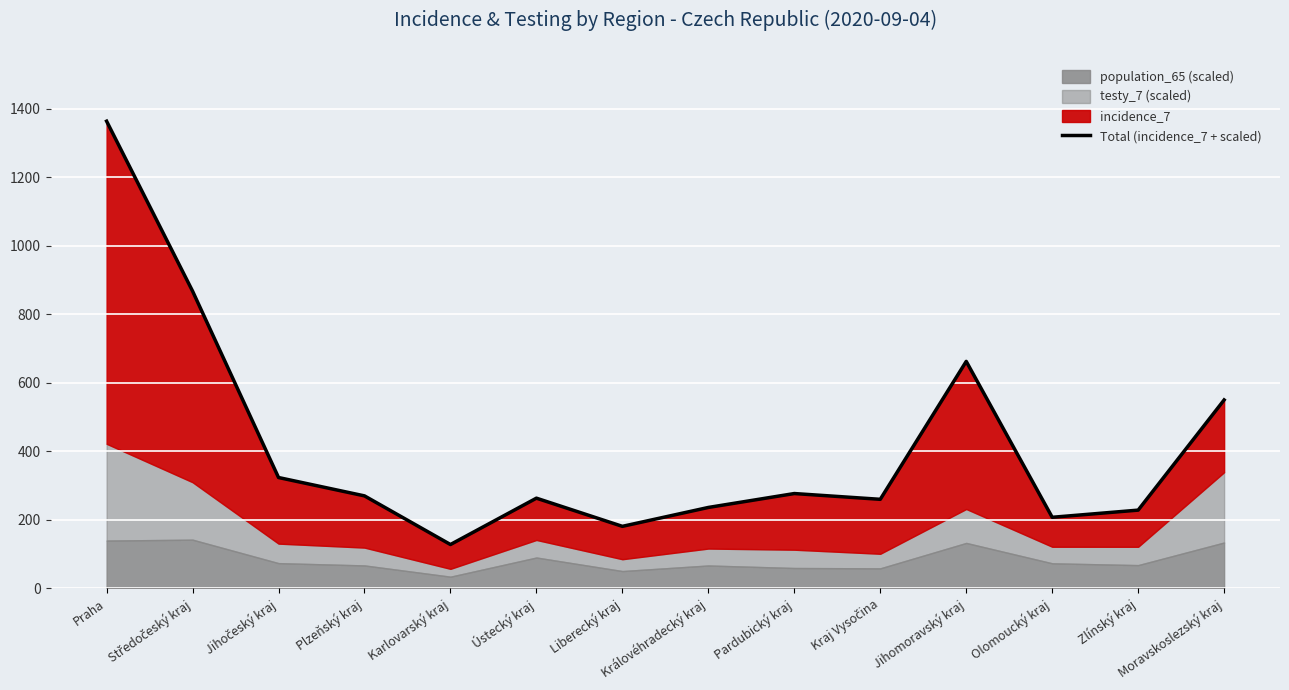

What position from the left is Královéhradecký kraj?

8